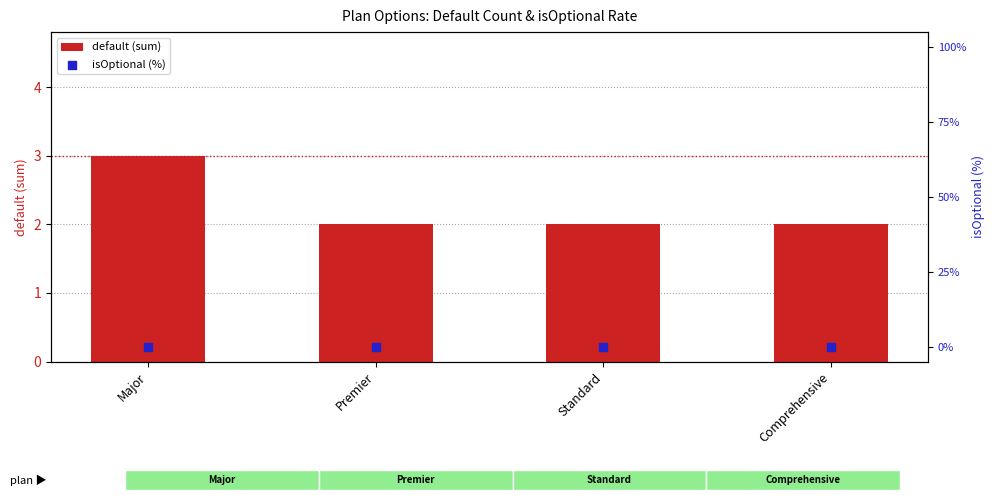

Which series contains the highest Y value?

default (sum)